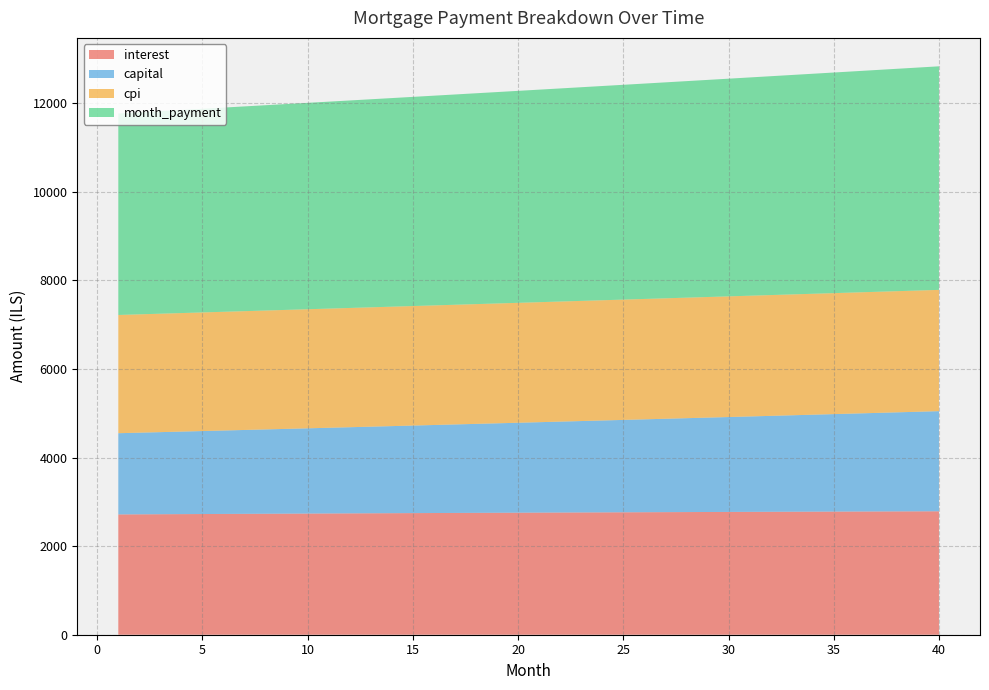

Reading left to right, extract all data points from this chart.

interest: 1=2715.6	2=2717.8	3=2720.1	4=2722.3	5=2724.5	6=2726.7	7=2728.8	8=2730.9	9=2733.1	10=2735.2	11=2737.2	12=2739.3	13=2741.3	14=2743.3	15=2745.3	16=2747.2	17=2749.2	18=2751.1	19=2752.9	20=2754.8	21=2756.6	22=2758.4	23=2760.2	24=2762.0	25=2763.7	26=2765.4	27=2767.1	28=2768.8	29=2770.4	30=2772.0	31=2773.6	32=2775.1	33=2776.6	34=2778.1	35=2779.6	36=2781.0	37=2782.4	38=2783.8	39=2785.2	40=2786.5
capital: 1=1833.3	2=1843.1	3=1853.0	4=1863.0	5=1873.0	6=1883.1	7=1893.3	8=1903.5	9=1913.7	10=1924.0	11=1934.4	12=1944.8	13=1955.2	14=1965.8	15=1976.3	16=1987.0	17=1997.7	18=2008.4	19=2019.2	20=2030.1	21=2041.0	22=2052.0	23=2063.1	24=2074.2	25=2085.3	26=2096.6	27=2107.8	28=2119.2	29=2130.6	30=2142.1	31=2153.6	32=2165.2	33=2176.8	34=2188.5	35=2200.3	36=2212.2	37=2224.1	38=2236.0	39=2248.1	40=2260.2
cpi: 1=2668.9	2=2671.1	3=2673.3	4=2675.4	5=2677.6	6=2679.7	7=2681.8	8=2683.9	9=2685.9	10=2687.9	11=2690.0	12=2691.9	13=2693.9	14=2695.8	15=2697.8	16=2699.7	17=2701.5	18=2703.4	19=2705.2	20=2707.0	21=2708.8	22=2710.5	23=2712.3	24=2714.0	25=2715.6	26=2717.3	27=2718.9	28=2720.5	29=2722.1	30=2723.6	31=2725.2	32=2726.7	33=2728.1	34=2729.6	35=2731.0	36=2732.3	37=2733.7	38=2735.0	39=2736.3	40=2737.6
month_payment: 1=4548.8	2=4560.9	3=4573.1	4=4585.3	5=4597.5	6=4609.8	7=4622.1	8=4634.4	9=4646.8	10=4659.2	11=4671.6	12=4684.0	13=4696.5	14=4709.1	15=4721.6	16=4734.2	17=4746.8	18=4759.5	19=4772.2	20=4784.9	21=4797.7	22=4810.5	23=4823.3	24=4836.1	25=4849.1	26=4862.0	27=4874.9	28=4887.9	29=4901.0	30=4914.1	31=4927.1	32=4940.3	33=4953.5	34=4966.7	35=4979.9	36=4993.2	37=5006.5	38=5019.9	39=5033.2	40=5046.7